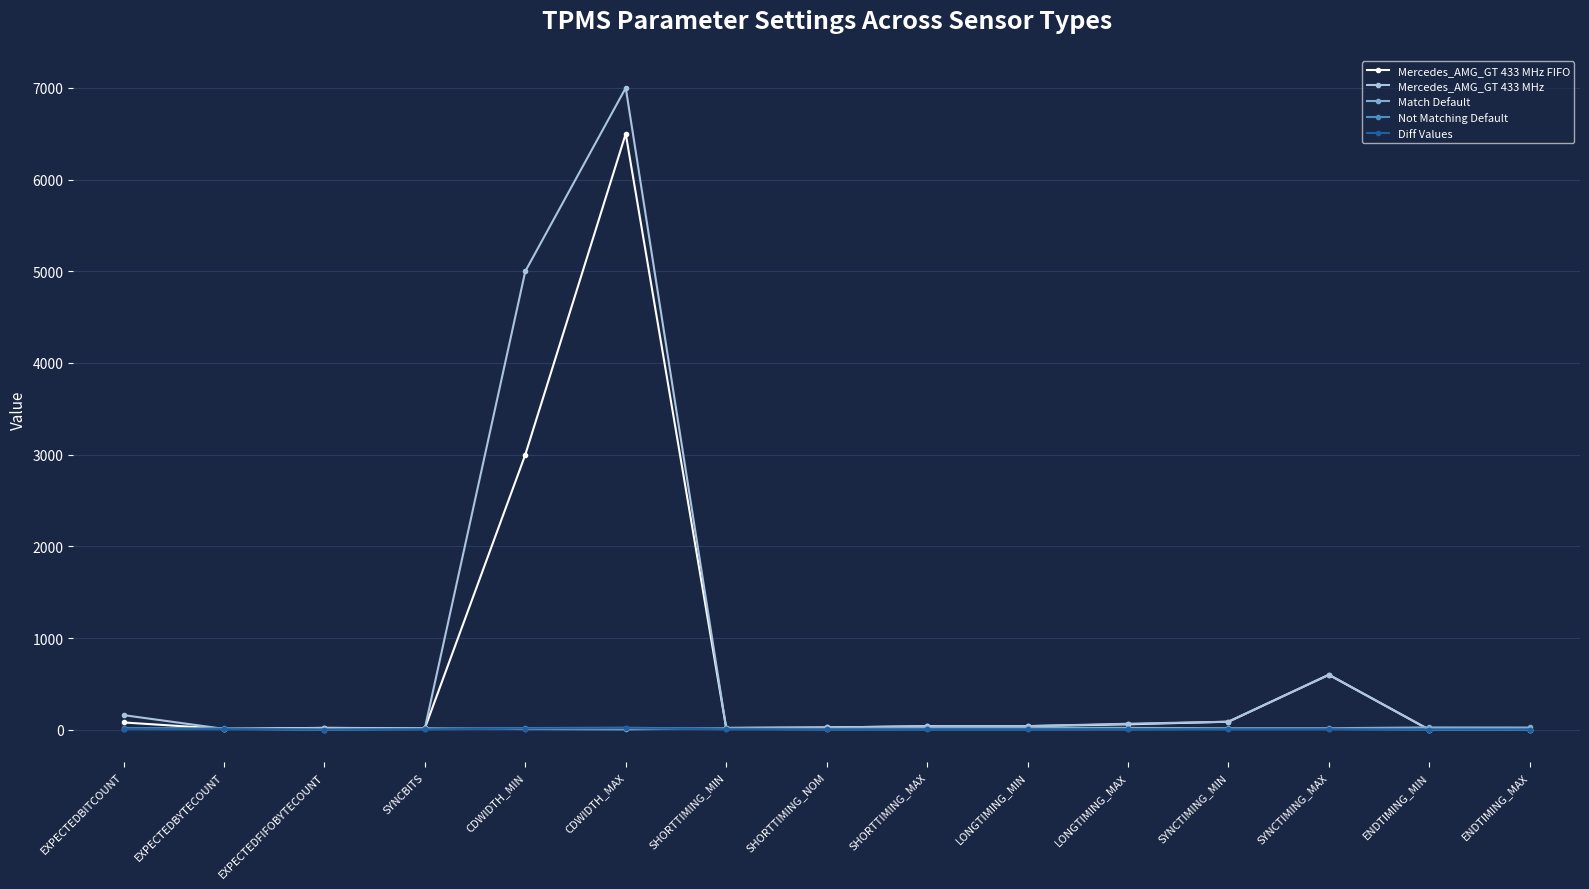

How many series are shown in this chart?

5